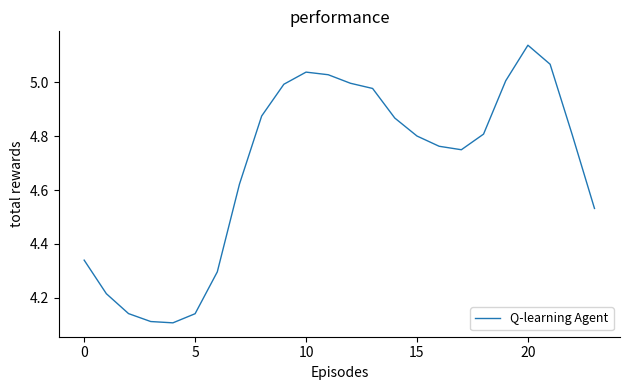

How many interior local valleys (lower than both neighbors) does the data have?

2